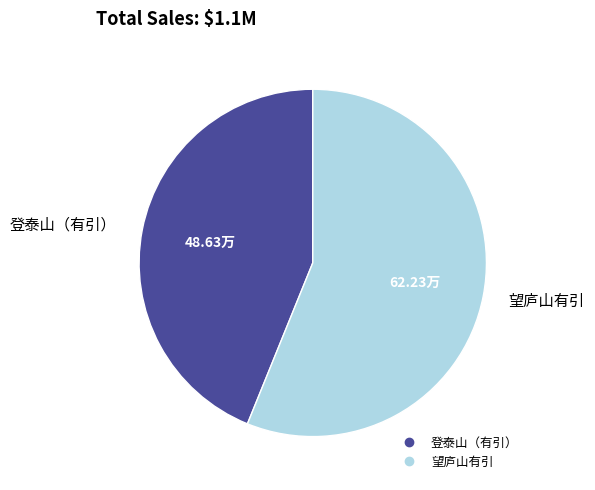

Approximately how many times larger is the value at 登泰山（有引） compared to 望庐山有引?

0.8